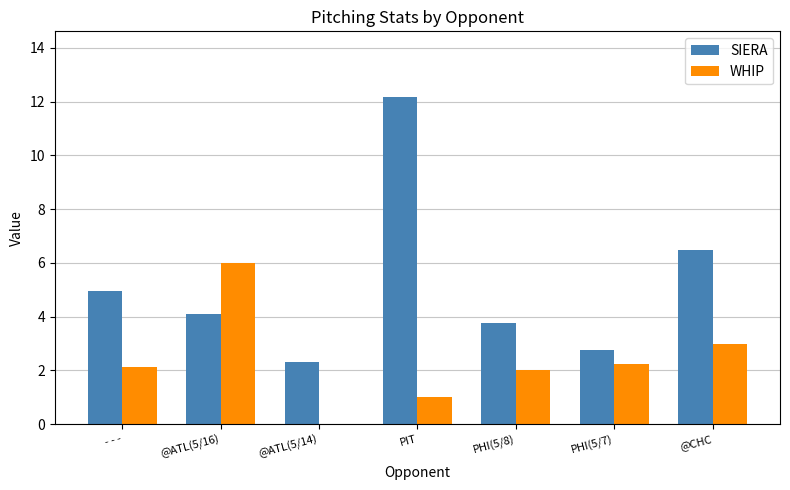

True or false: SIERA has a value of 6.5 at @CHC.

True